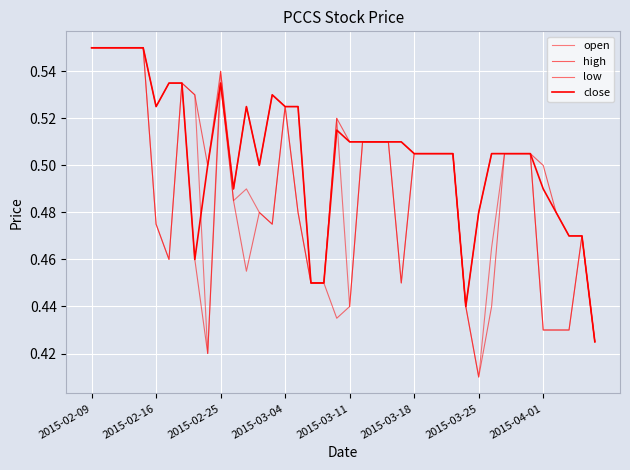

Does the chart display data point markers on the line(s)?

No